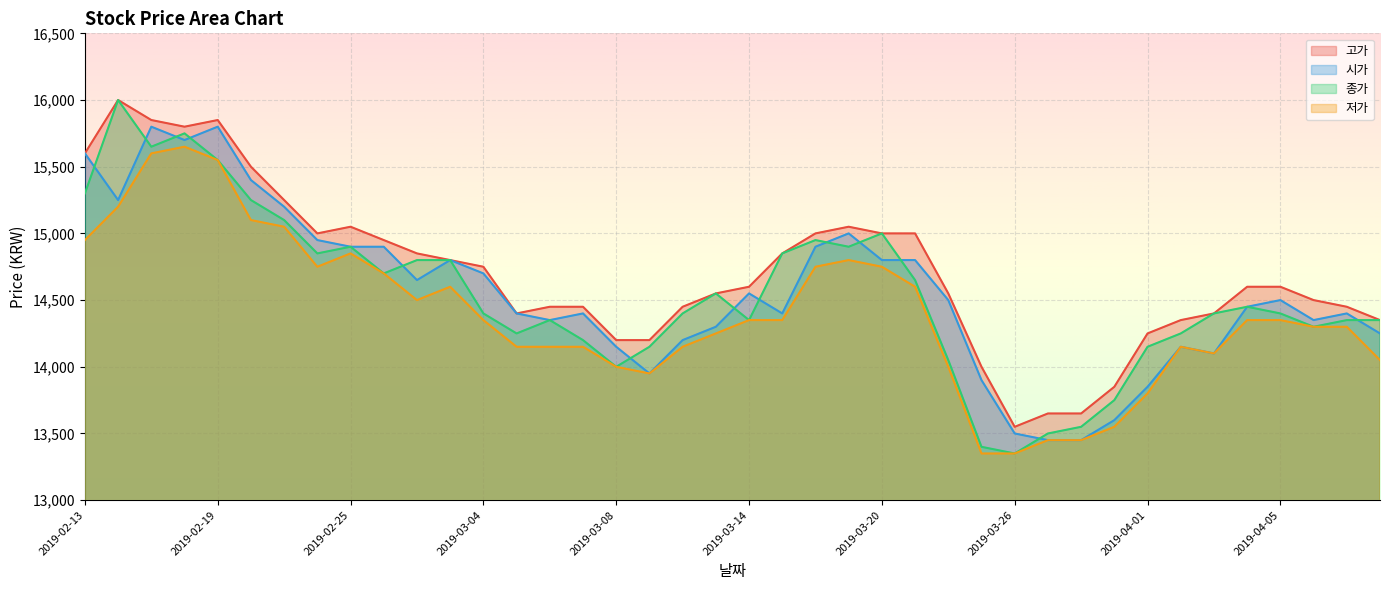

Between 2019-02-19 and 2019-04-08, which series saw the biggest shift?

시가